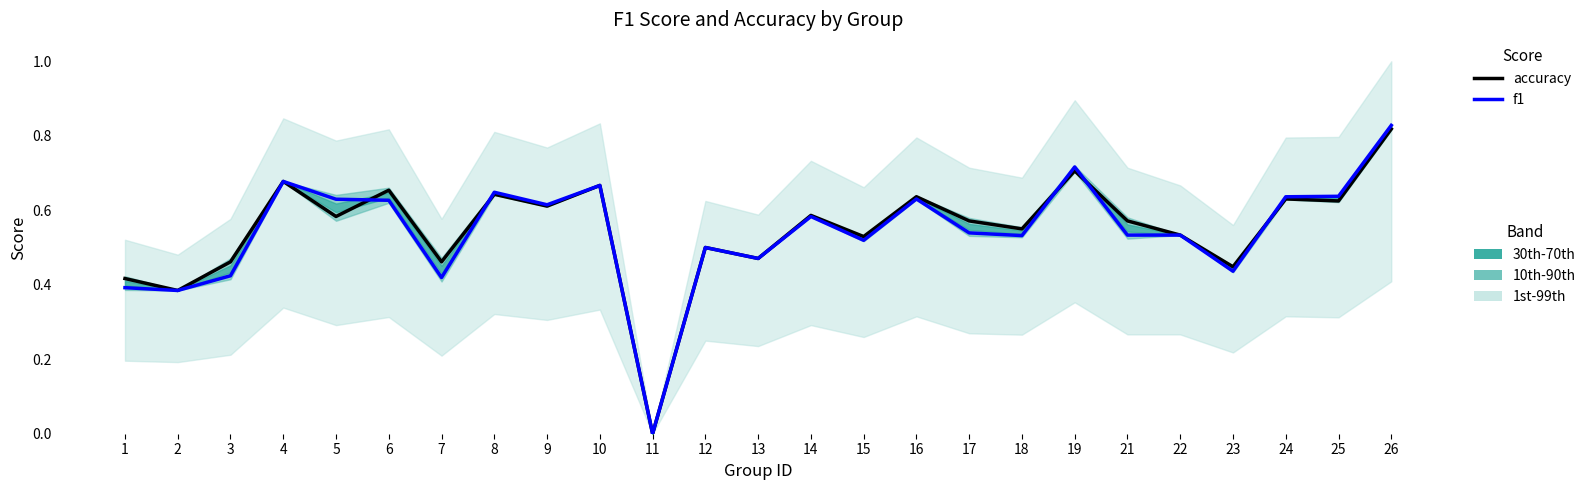

At which label is accuracy closest to 0?

11